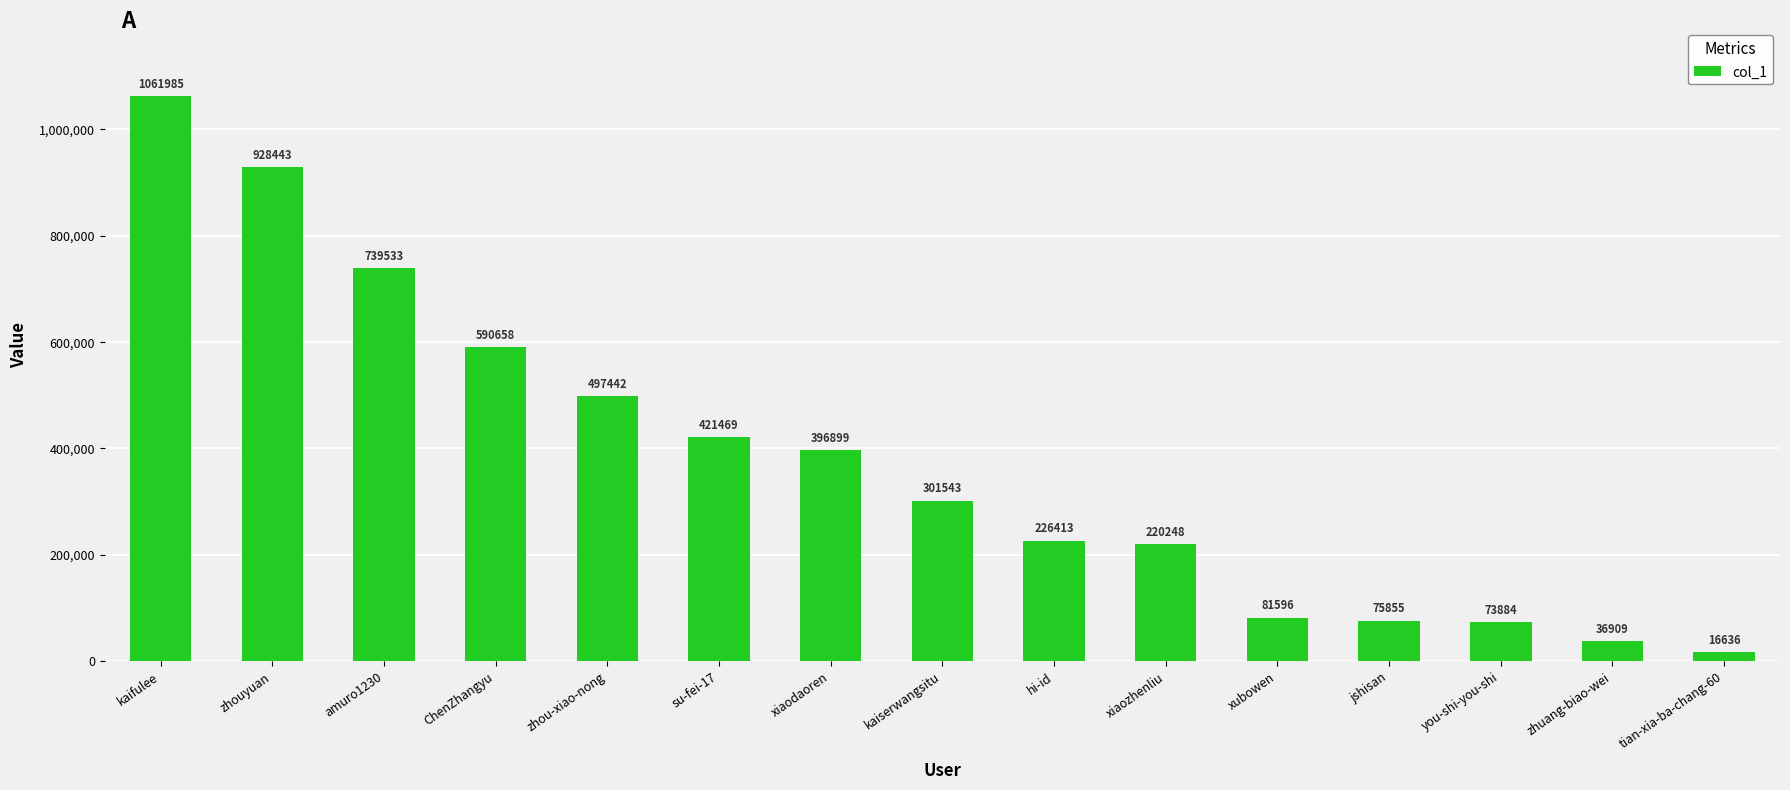

Which label corresponds to the largest value in the chart?

kaifulee